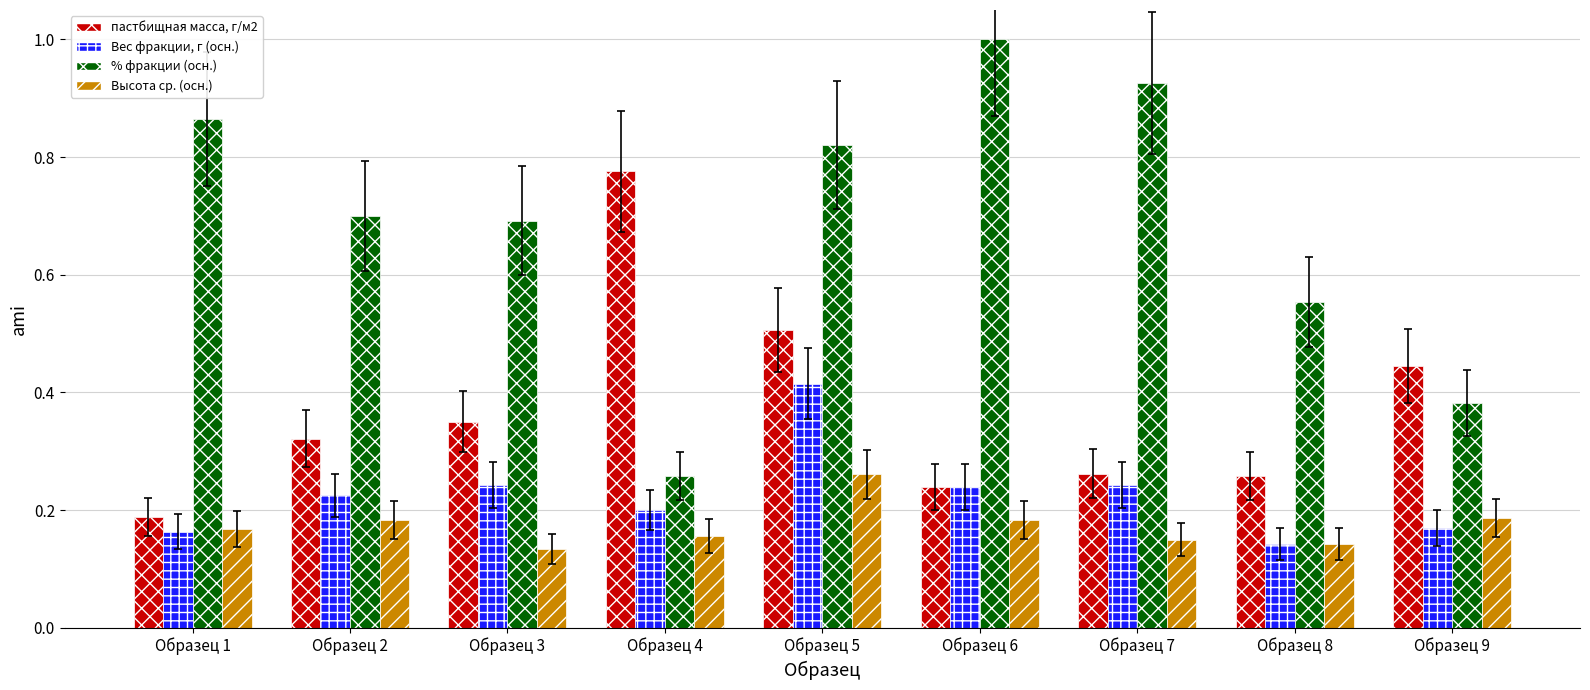

Which category has the highest value across all series?

Образец 6